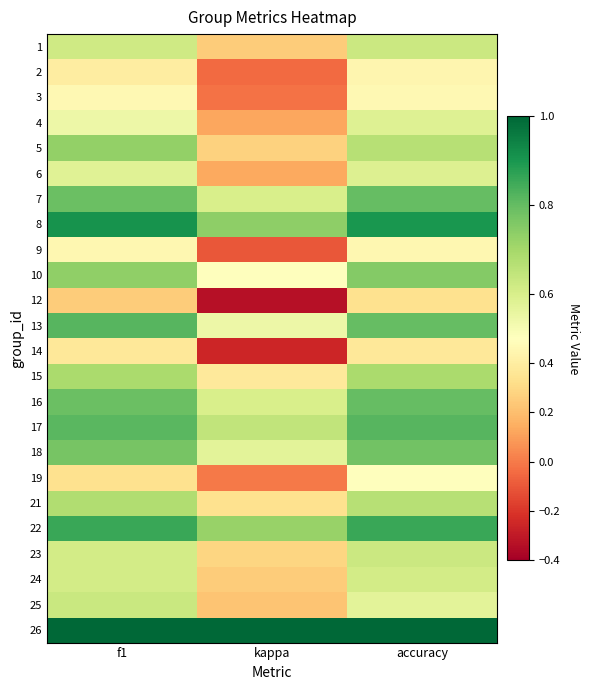

At how many categories does at least one series exceed 0?

3